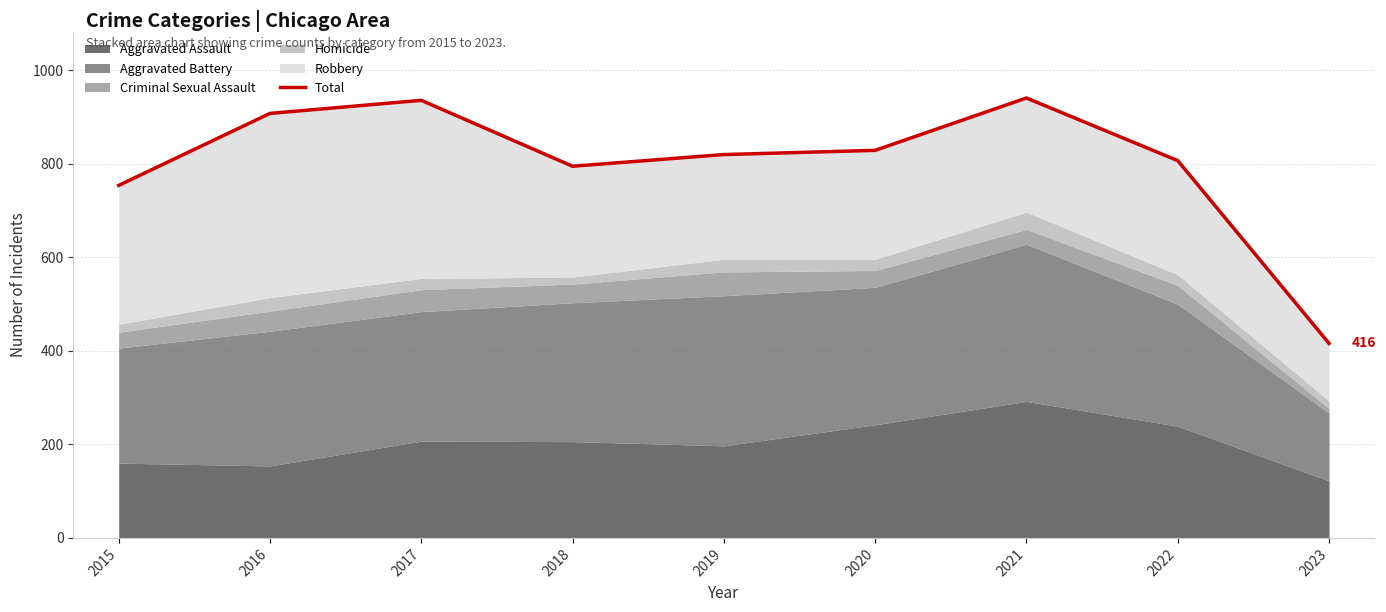

How many values are below 820?

4